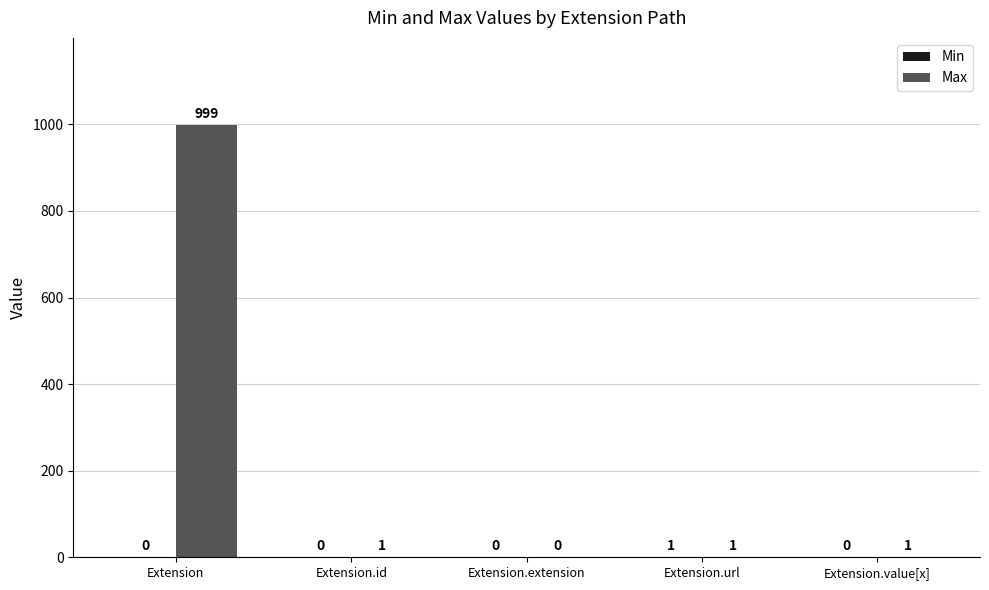

True or false: Max has a value of 1623 at Extension.

False